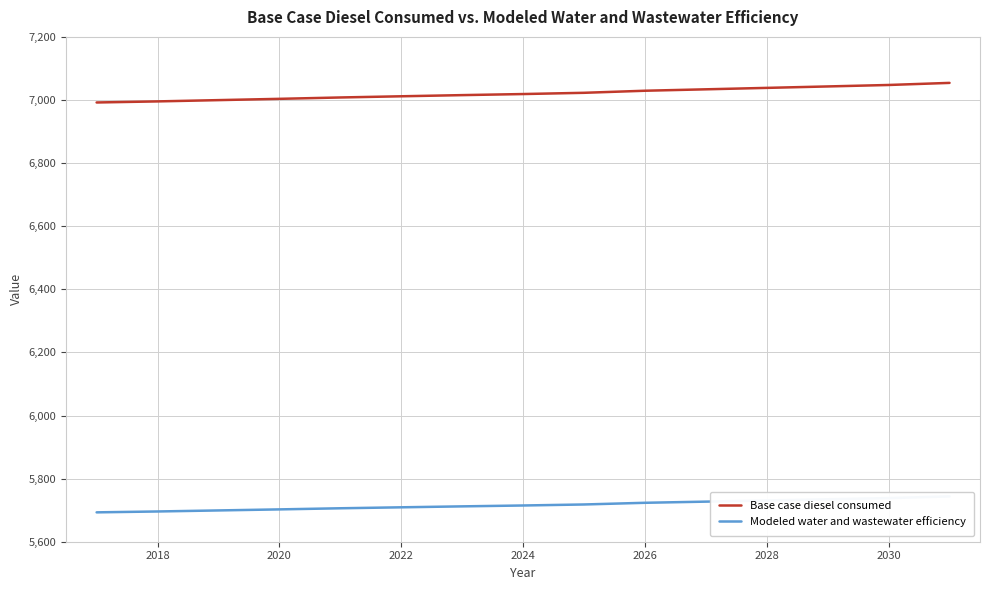

What is the minimum value for Base case diesel consumed?

6992.1